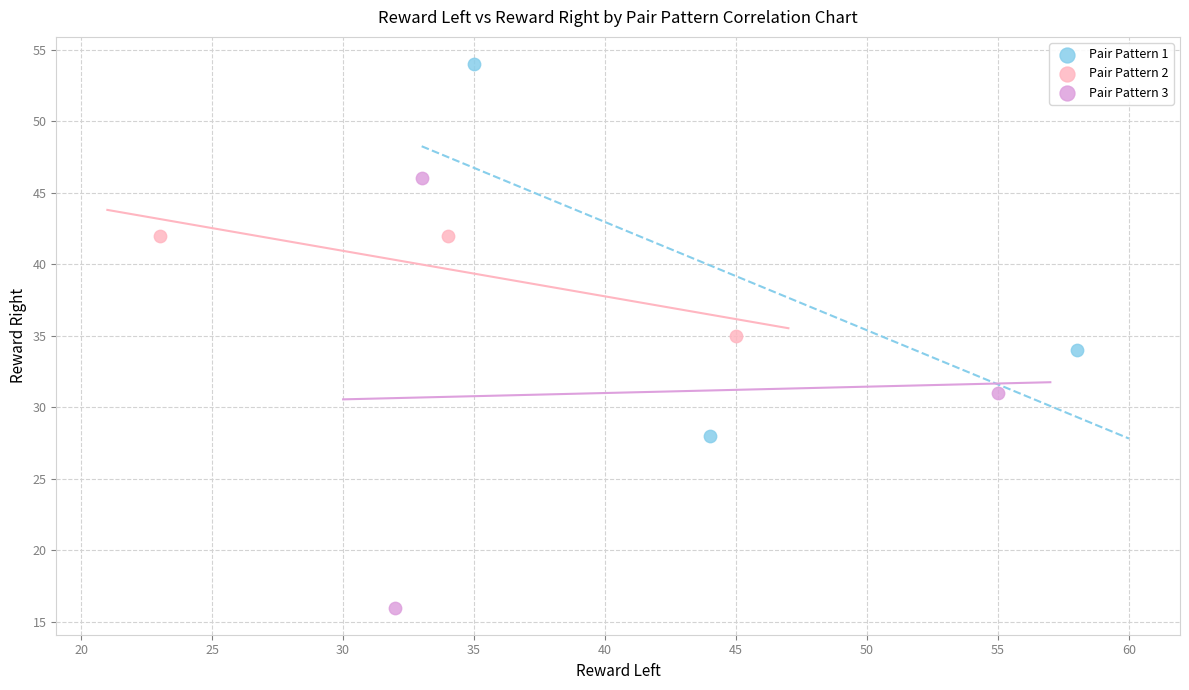

Which series has the widest spread of Y values?

Pair Pattern 3